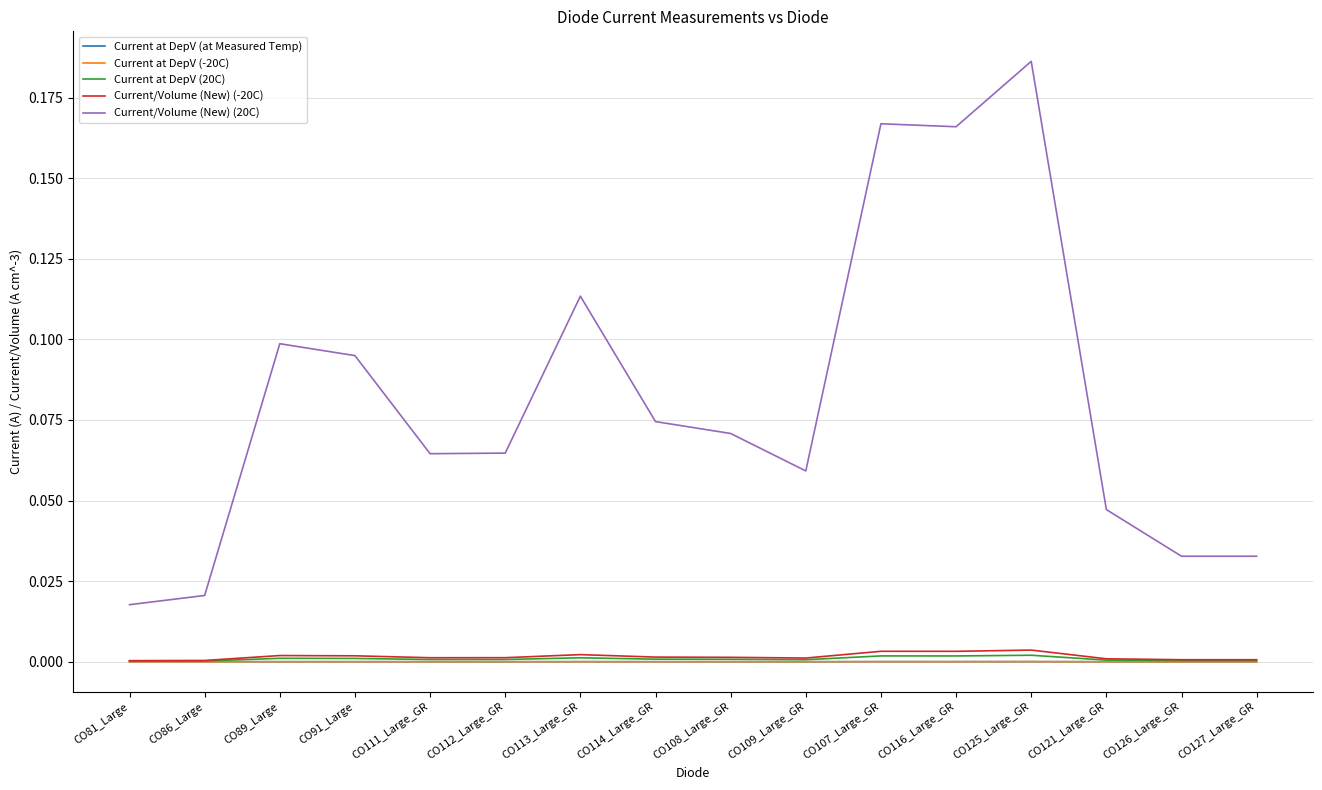

Where is the first local maximum for Current/Volume (New) (20C)?

CO89_Large